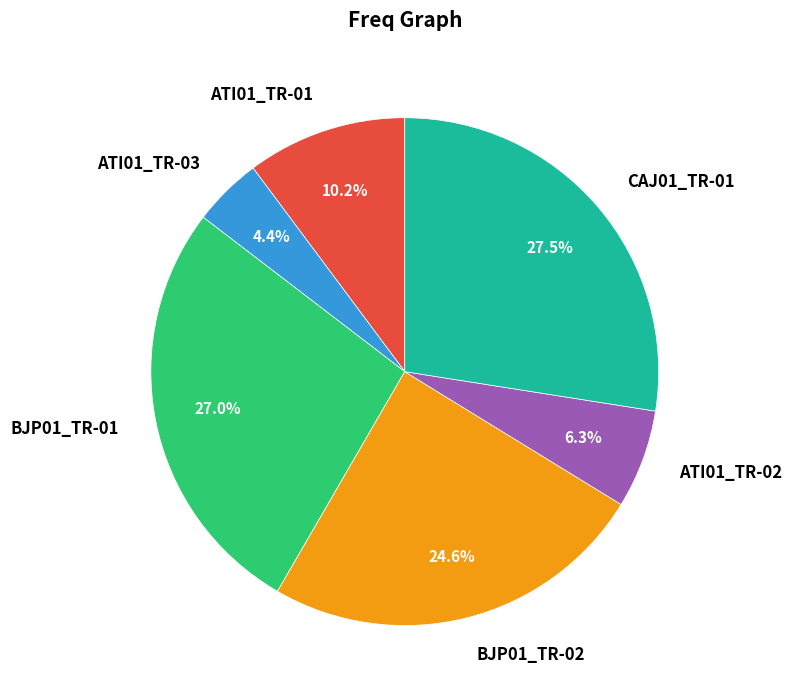

What percentage is the ATI01_TR-03 slice, to the nearest percent?

4%